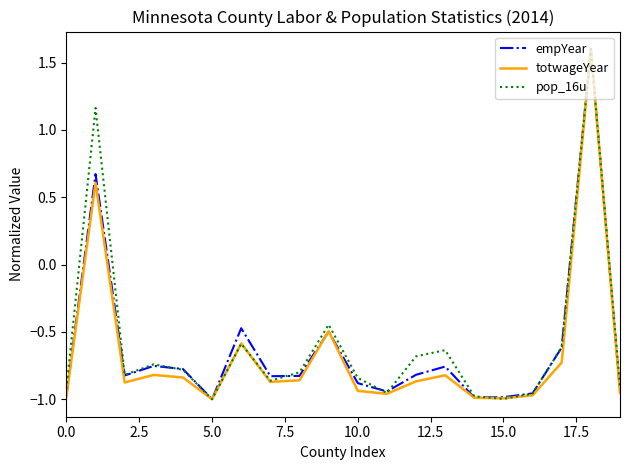

What is the maximum value for totwageYear?

1.6